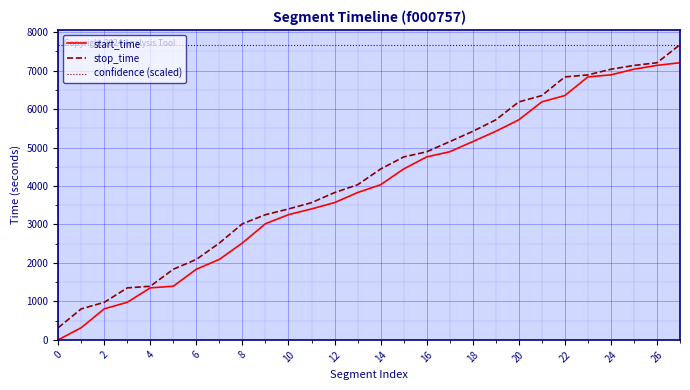

True or false: confidence (scaled) and start_time cross at least once.

False